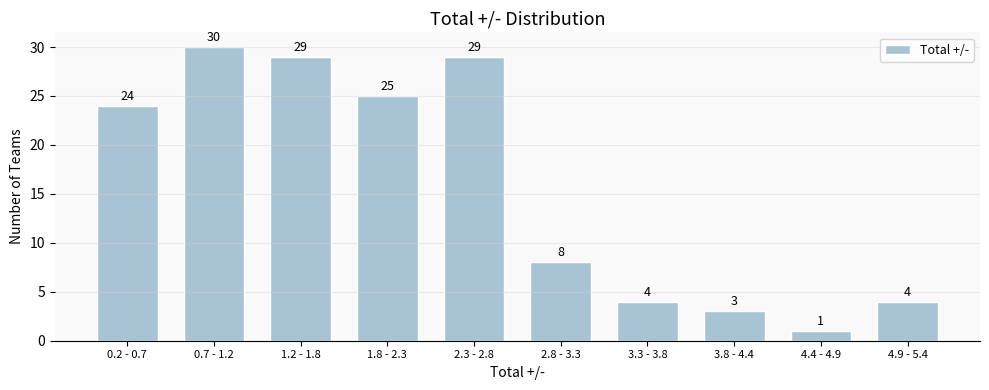

Reading left to right, list all the values displayed in this chart.

24	30	29	25	29	8	4	3	1	4